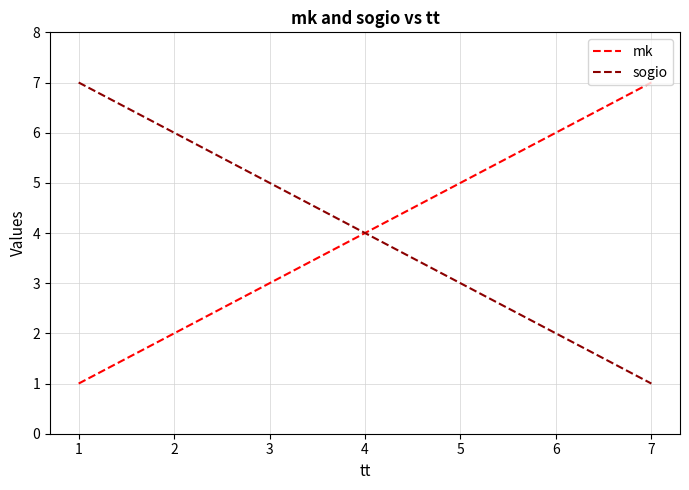

True or false: mk has a value of 4 at 4.

True